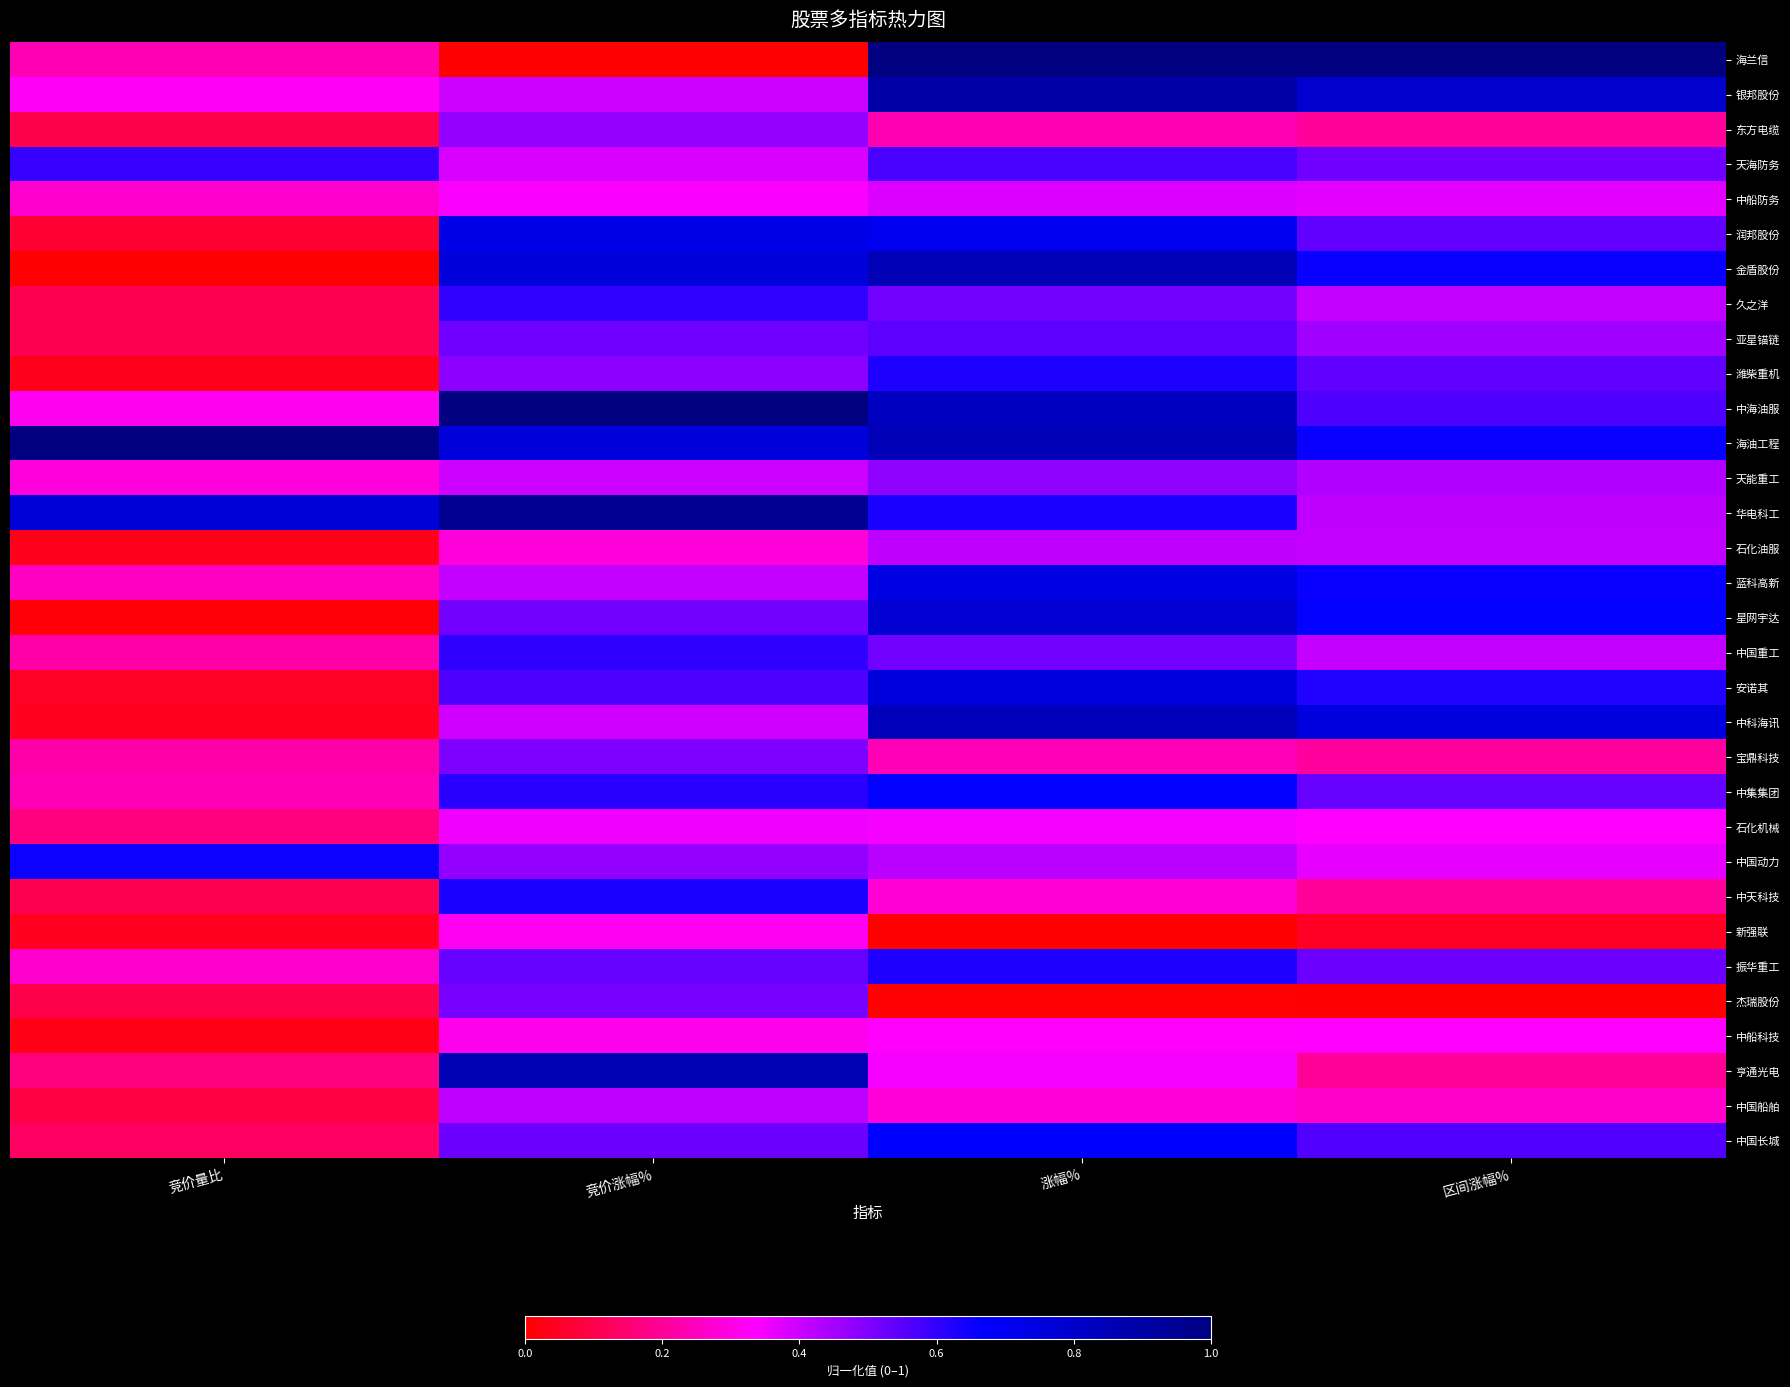

Which series has the widest spread of values?

海兰信